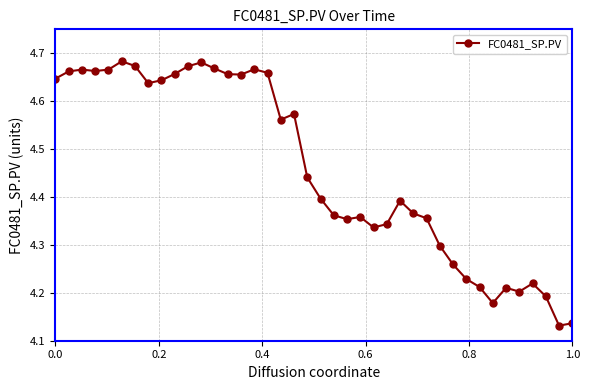

Count the values in the range 4 to 5.

40